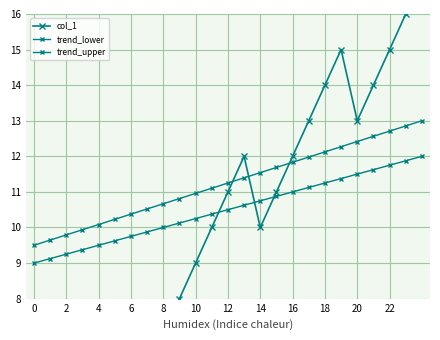

True or false: trend_upper has more than 2 points higher than both neighbors.

False